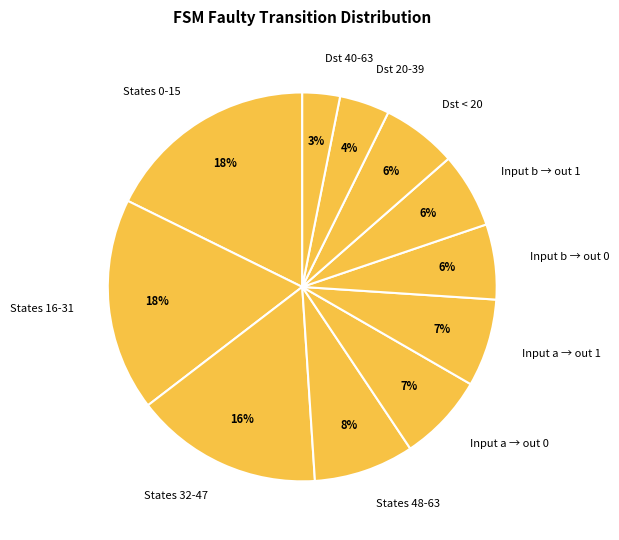

Is the sum of Dst 20-39 and Dst < 20 greater than half?

No